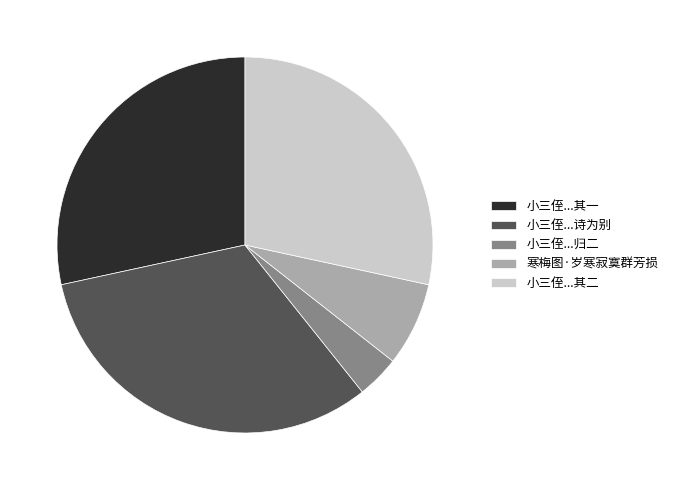

Which slice is the largest?

小三侄...诗为别